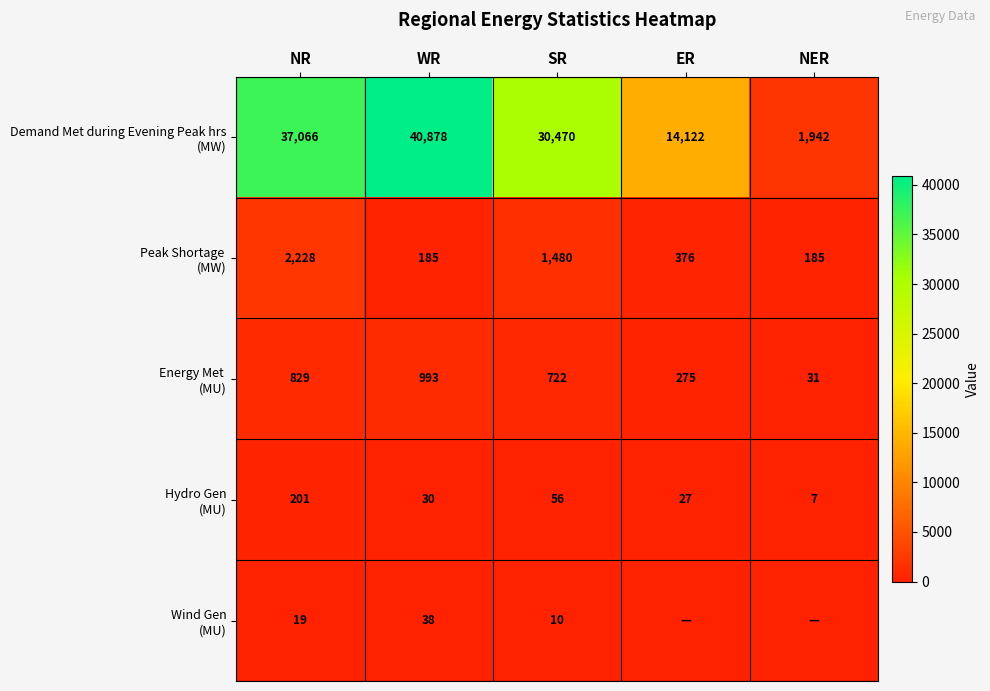

At which category does the chart reach its minimum across all series?

ER